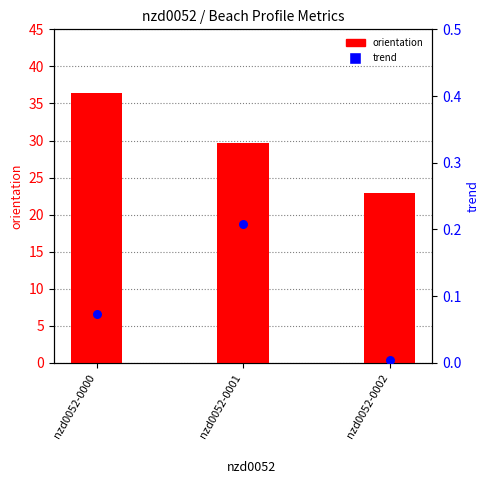

Which series has the widest spread of Y values?

orientation